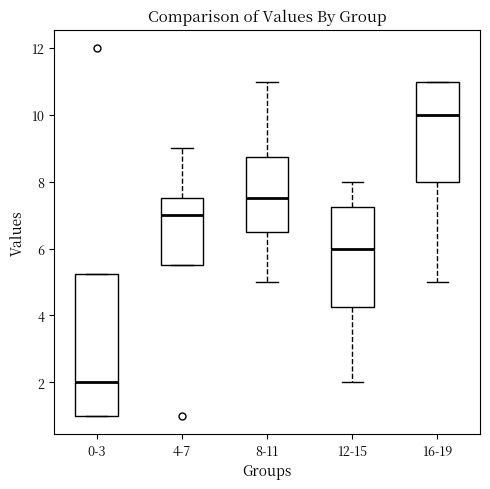

Where is the lower edge of the box for 4-7 on the y-axis? The values are not printed on the chart, so give them approximately, as read against the axis.

5.6